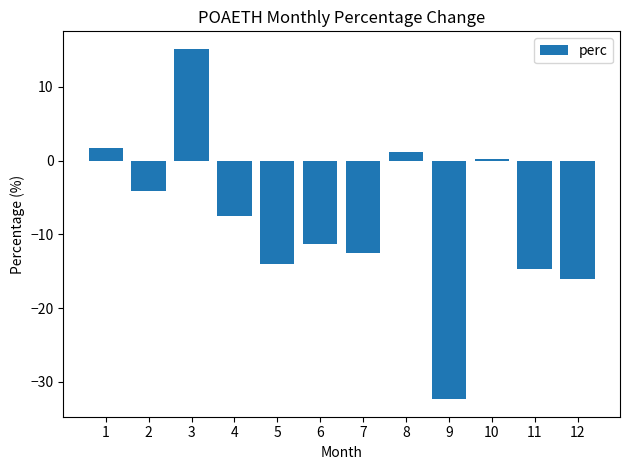

How many values are above zero?

4